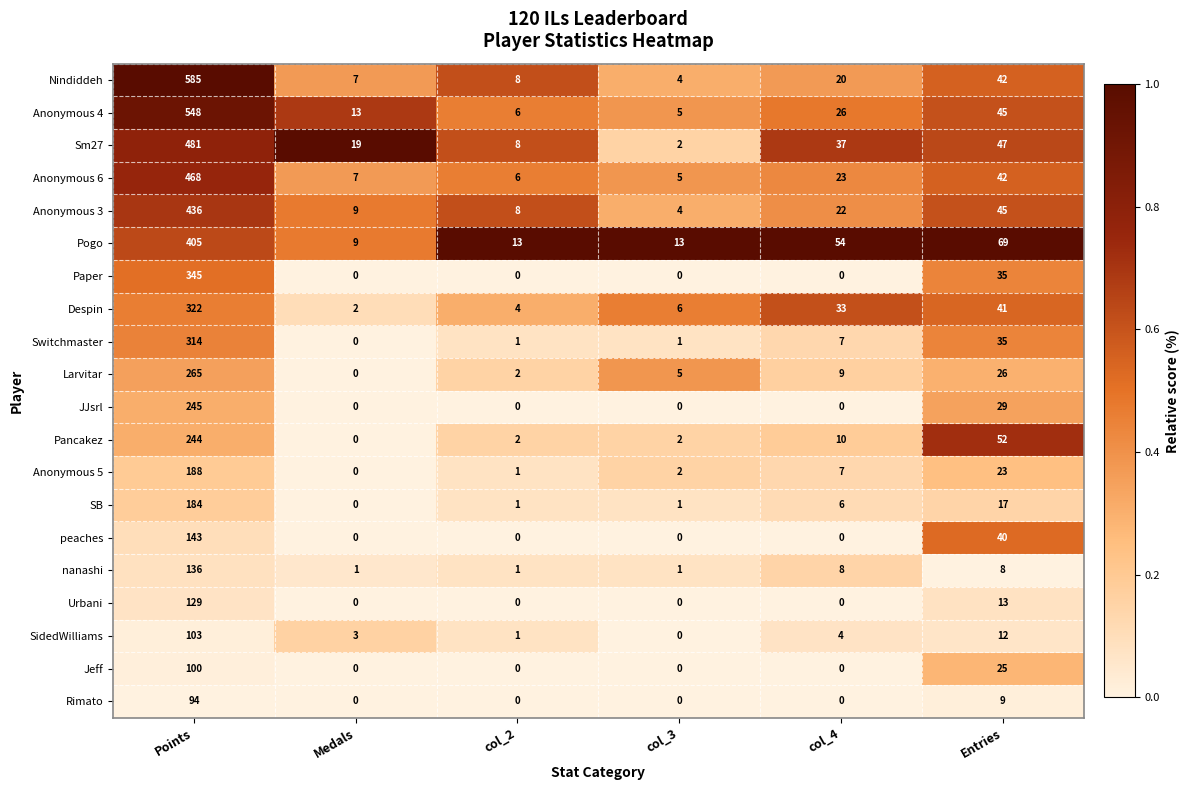

What is the maximum value shown in the chart?

585